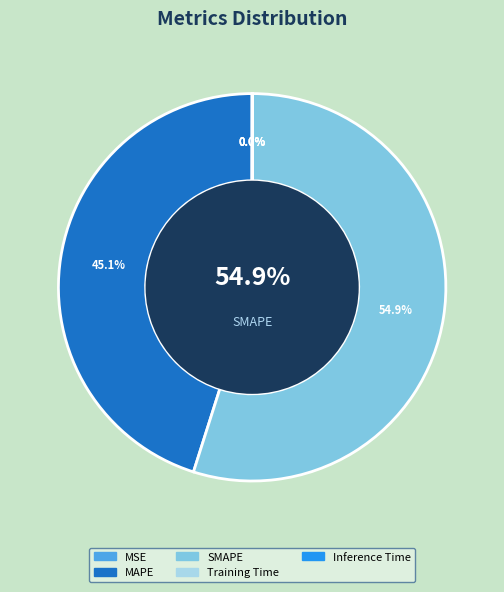

Is it true that Training Time is 7% of the pie?

False